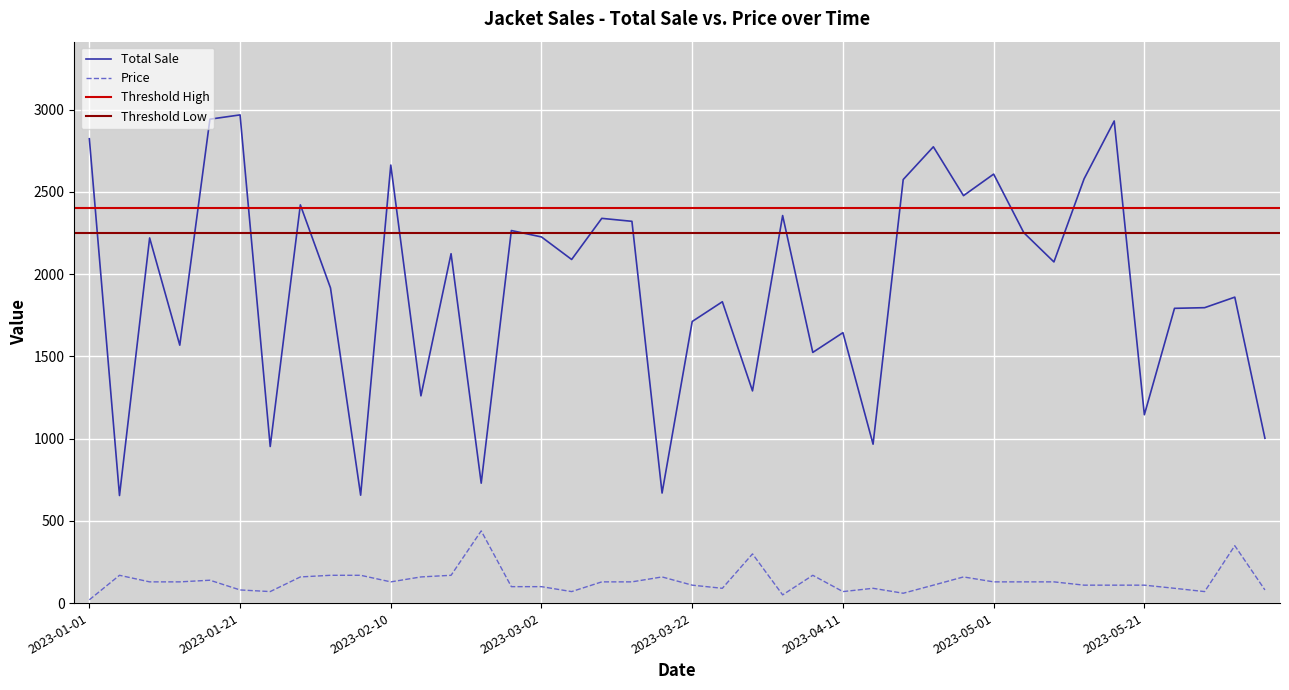

What value does the Total Sale series have at 2023-05-21?

1145.0